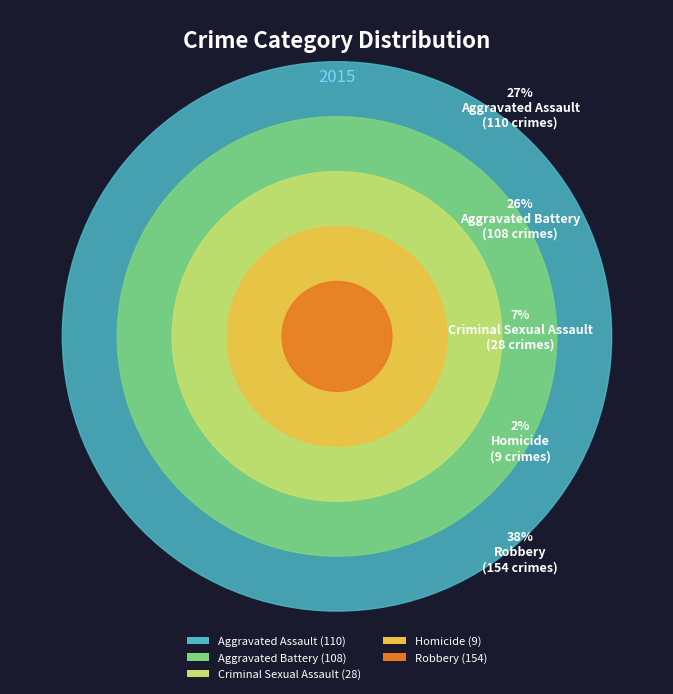

Which category has the smallest portion of the pie?

Homicide